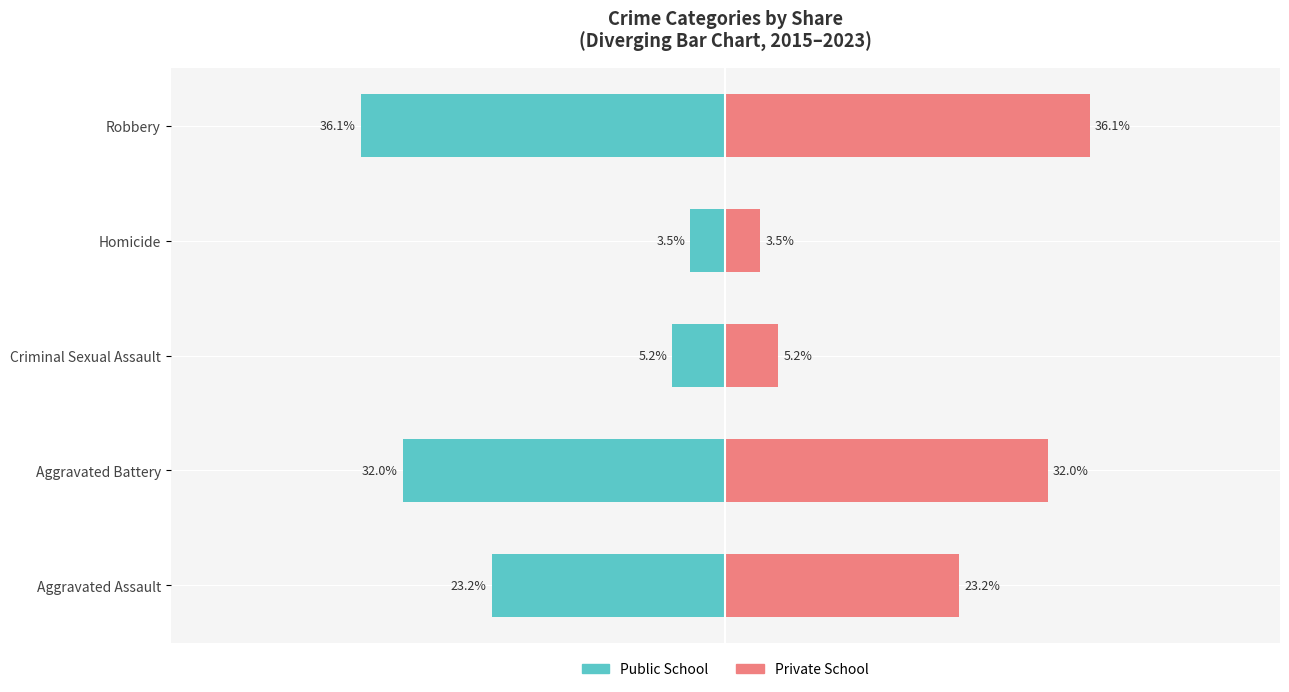

What is the average value of the Public School series?

-20.0